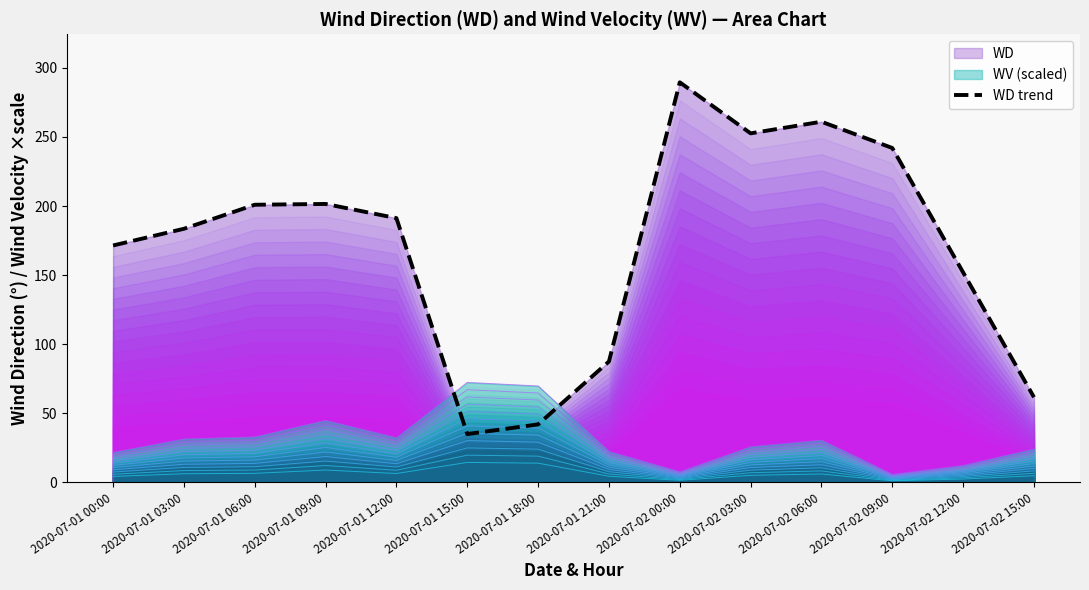

How many values exceed 191?

7